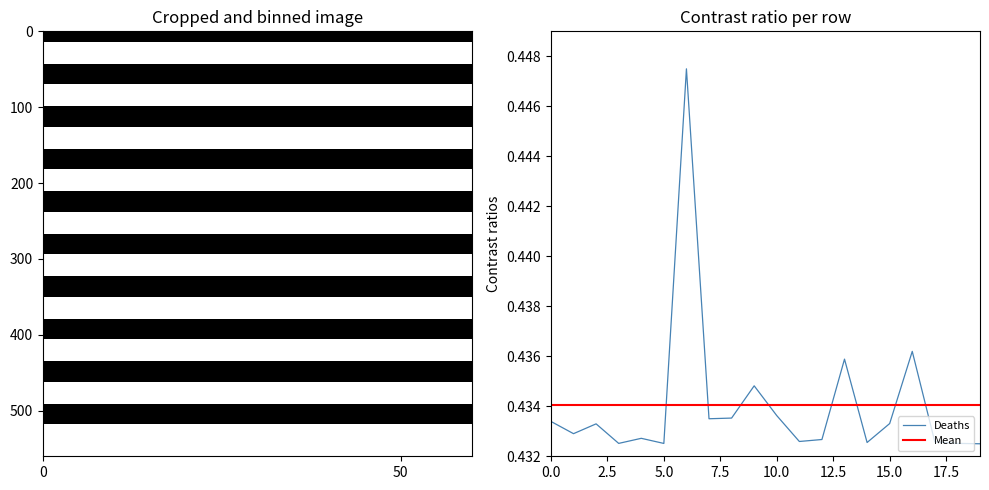

Is it true that the value at Belize is 0.7?

False